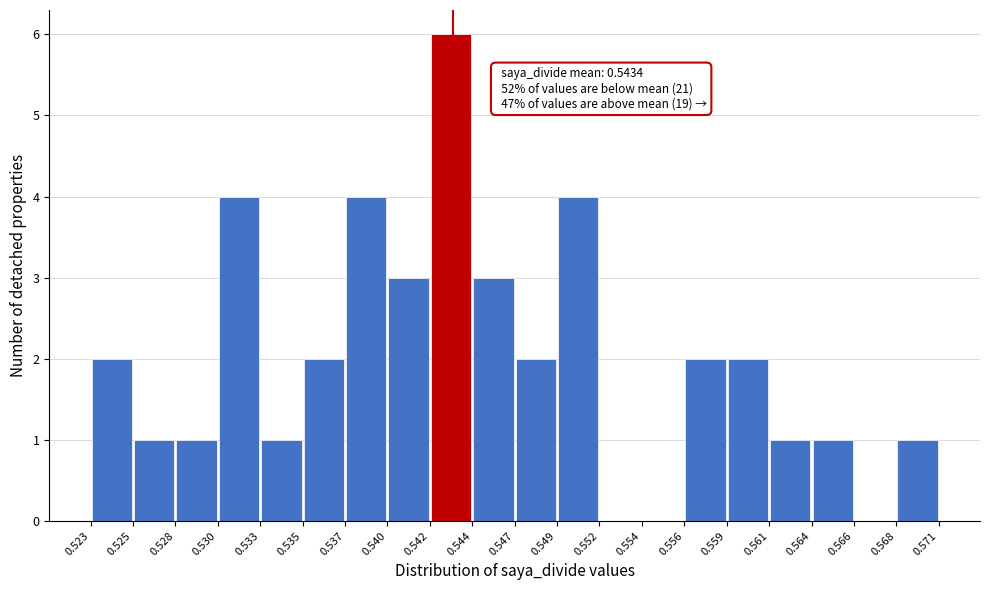

Which range on the x-axis has the tallest bar?

0.542 to 0.544